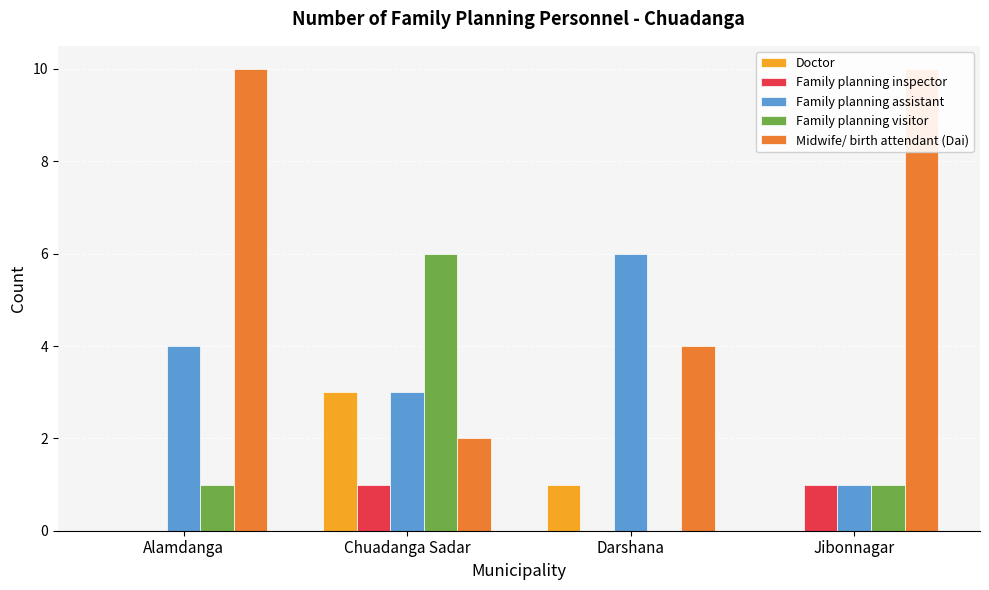

Between Chuadanga Sadar and Jibonnagar, which is larger?

Chuadanga Sadar